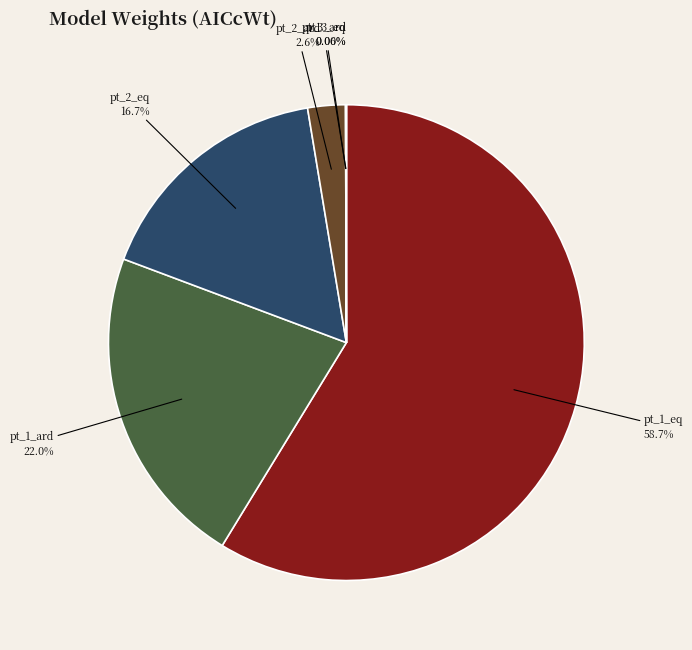

To the nearest percent, what is the combined percentage of pt_2_ard and pt_1_eq?

61%